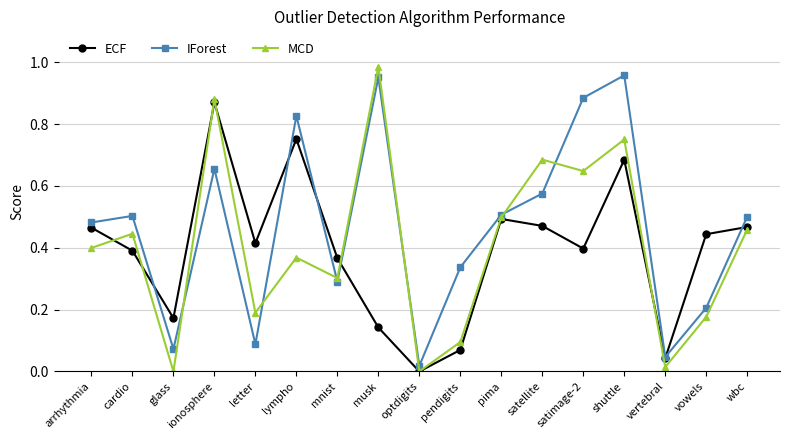

Does the chart display data point markers on the line(s)?

Yes